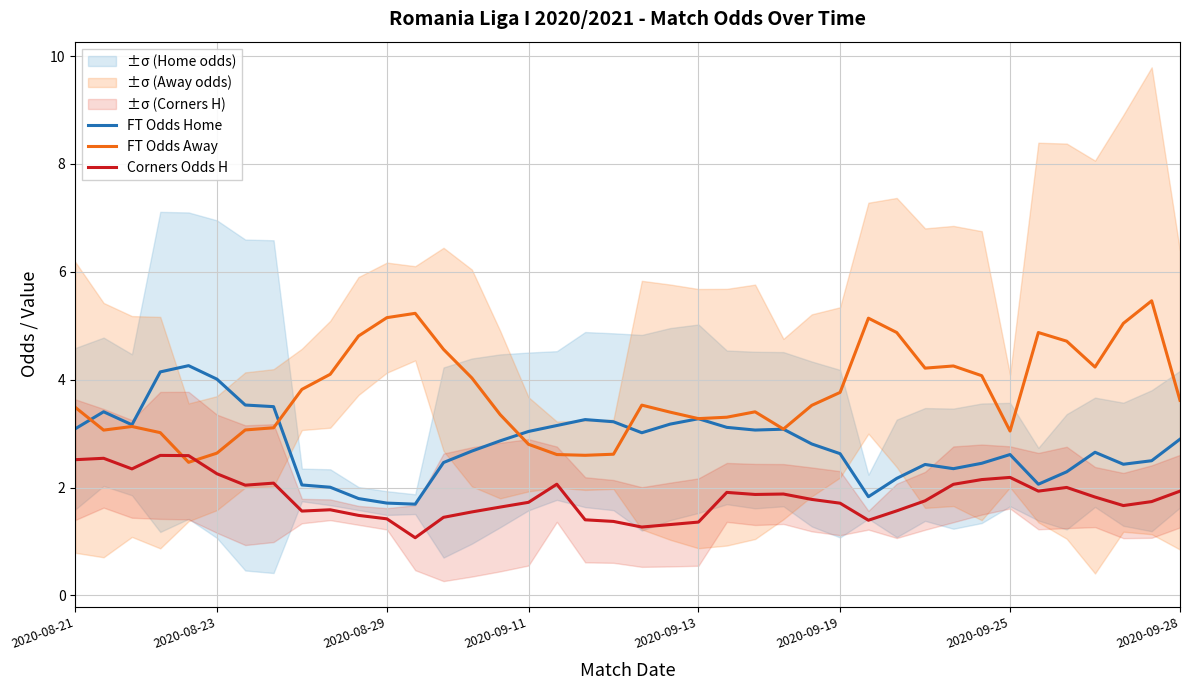

What are all the series names shown in the legend?

FT Odds Home, FT Odds Away, Corners Odds H